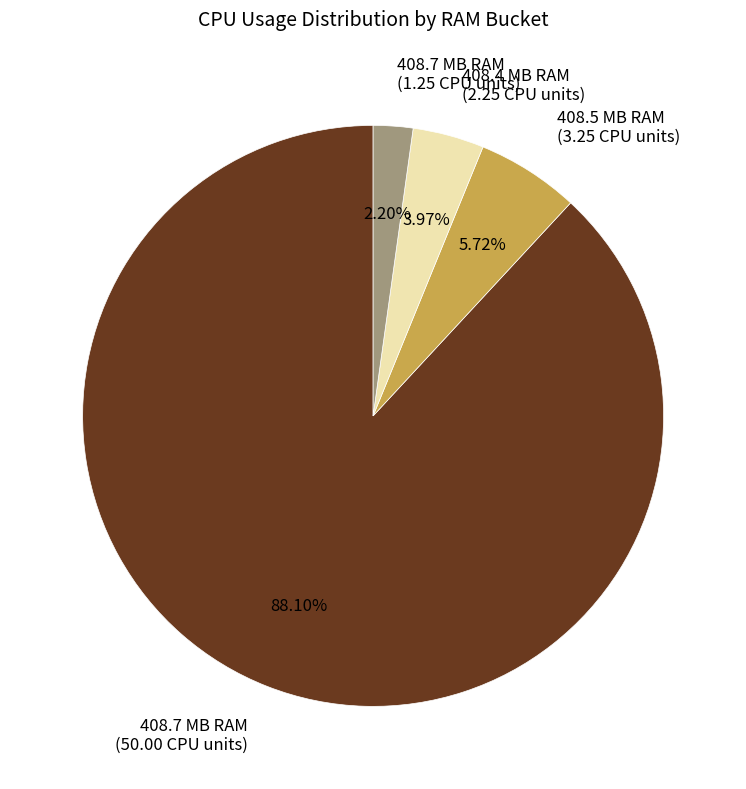

Is there any slice that represents more than half of the pie?

Yes